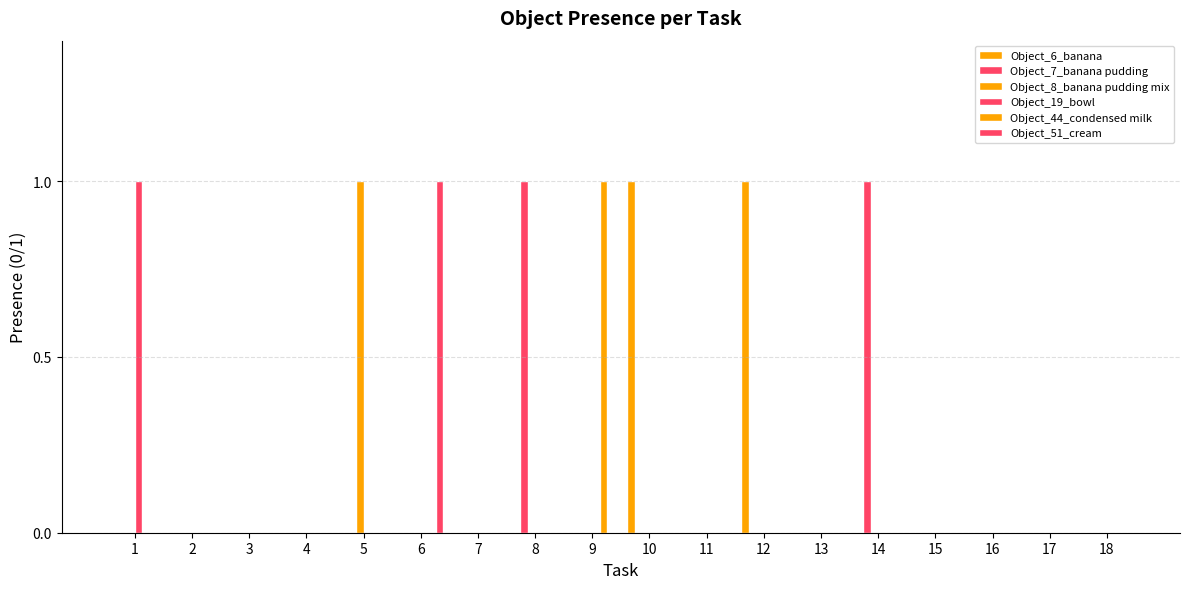

Are the bars grouped side by side (vs. stacked)?

Yes